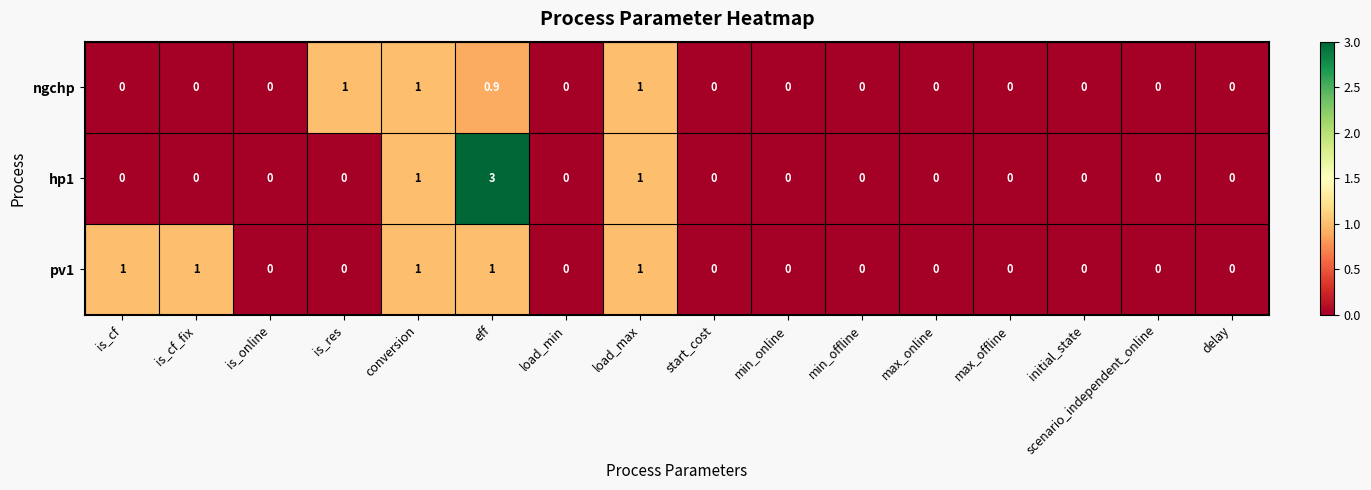

Is it true that ngchp equals 0.4 at conversion?

False